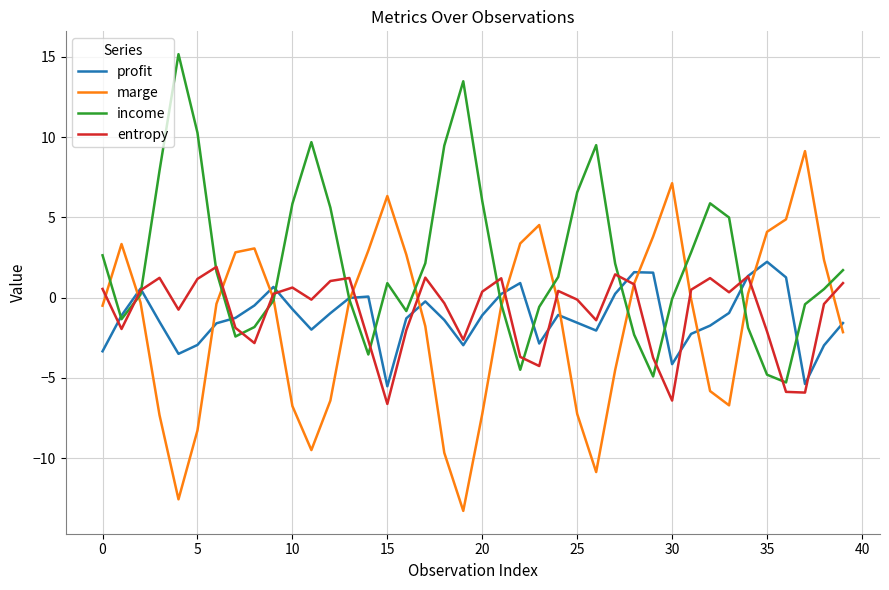

Rank the series by their maximum value, from highest to lowest.

income, marge, profit, entropy